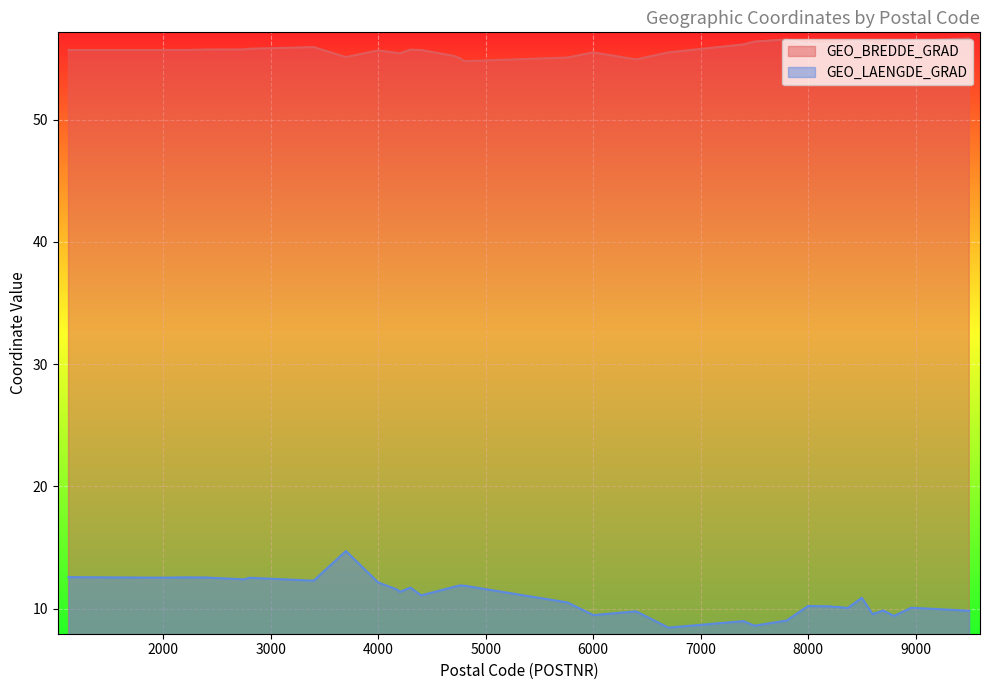

True or false: GEO_LAENGDE_GRAD and GEO_BREDDE_GRAD intersect in this chart.

False